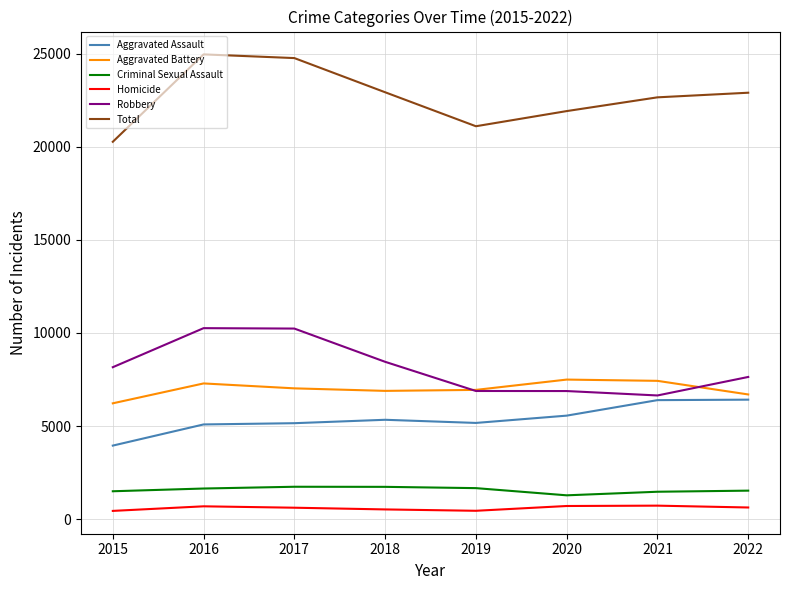

What is the minimum value for Aggravated Battery?

6222